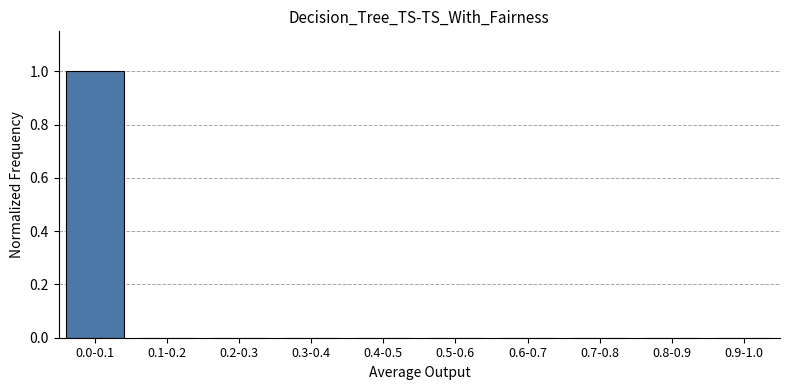

Reading left to right, extract all data points from this chart.

0.0-0.1=1	0.1-0.2=0	0.2-0.3=0	0.3-0.4=0	0.4-0.5=0	0.5-0.6=0	0.6-0.7=0	0.7-0.8=0	0.8-0.9=0	0.9-1.0=0